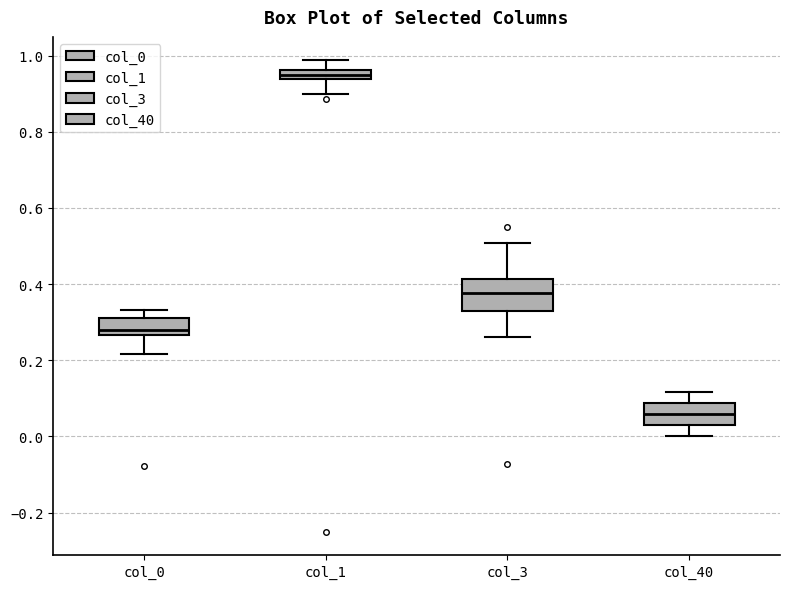

Where is the upper edge of the box for col_3 on the y-axis? The values are not printed on the chart, so give them approximately, as read against the axis.

0.42